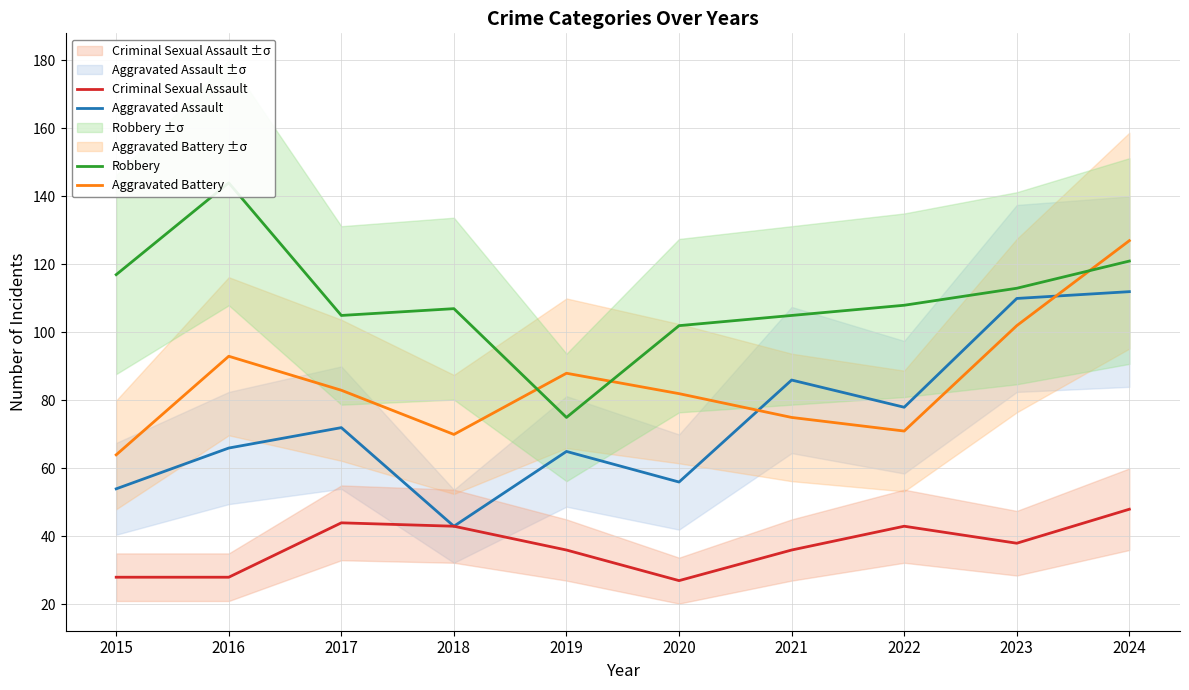

True or false: Aggravated Assault and Criminal Sexual Assault intersect in this chart.

False